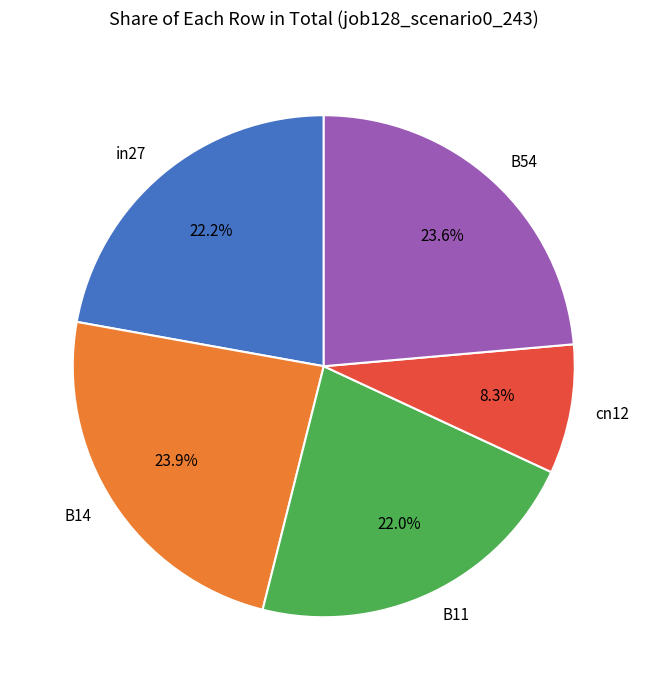

Approximately how many times larger is the value at B14 compared to B11?

1.1